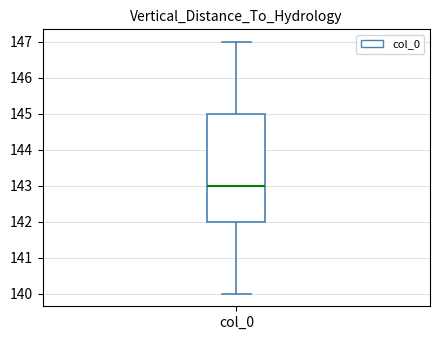

Read this box plot against the y-axis: the position of the median line, the range covered by the box, and the ends of both whiskers. The values are not printed on the chart, so give them approximately, as read against the axis.

median 143, box 142 to 145, whiskers 140 to 147